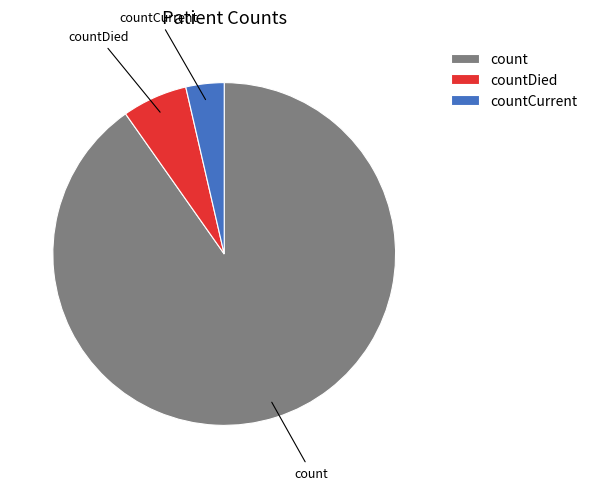

Is the sum of countCurrent and count greater than half?

Yes